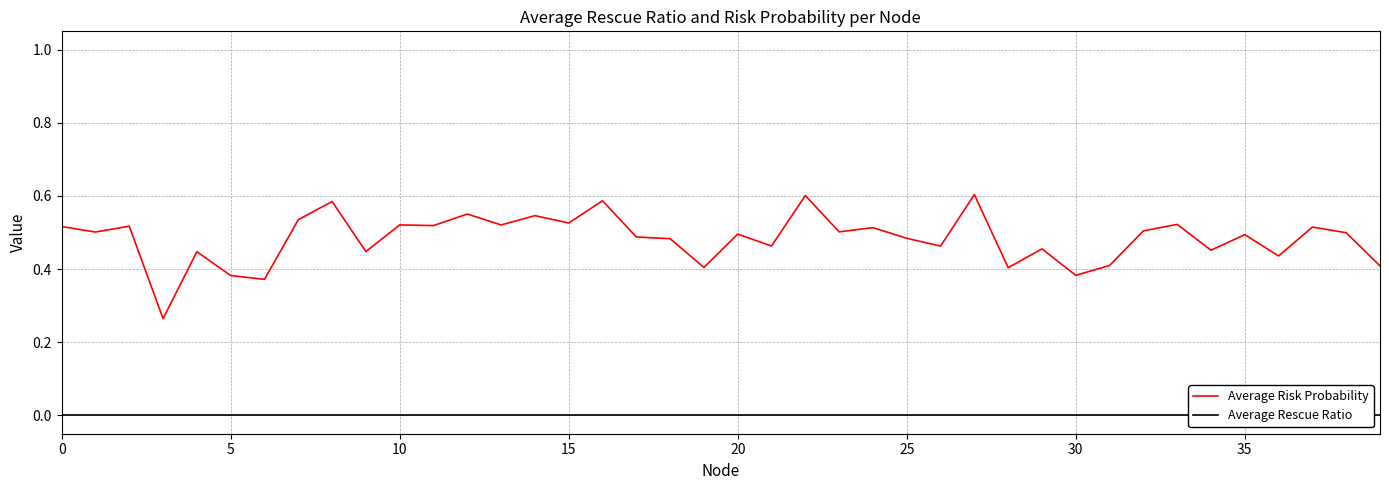

True or false: Average Risk Probability has a value of 0.4 at 28.

True